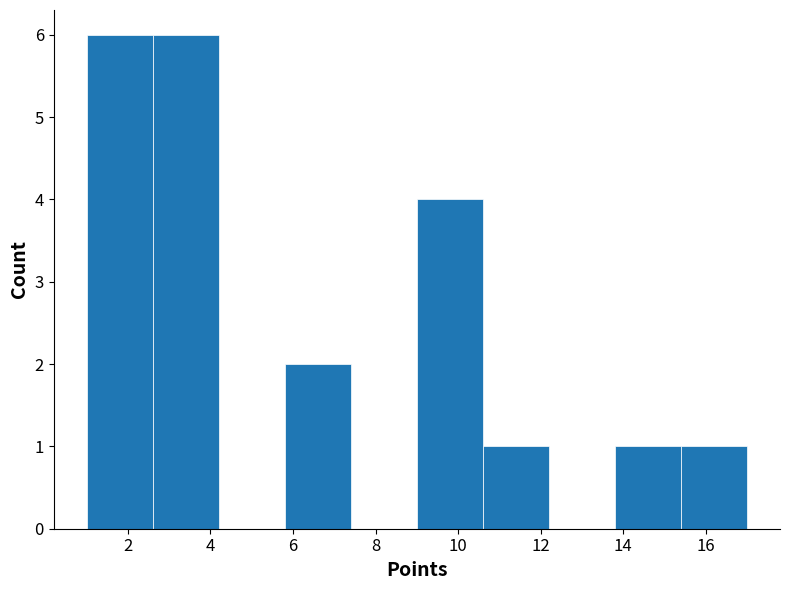

Reading left to right, transcribe this chart: for each bar, give the range it covers on the x-axis and its height. The values are not printed on the chart, so give them approximately, as read against the axis.

1.0 to 2.6: 6
2.6 to 4.2: 6
4.2 to 5.8: 0
5.8 to 7.4: 2
7.4 to 9.0: 0
9.0 to 10.6: 4
10.6 to 12.2: 1
12.2 to 13.8: 0
13.8 to 15.4: 1
15.4 to 17.0: 1